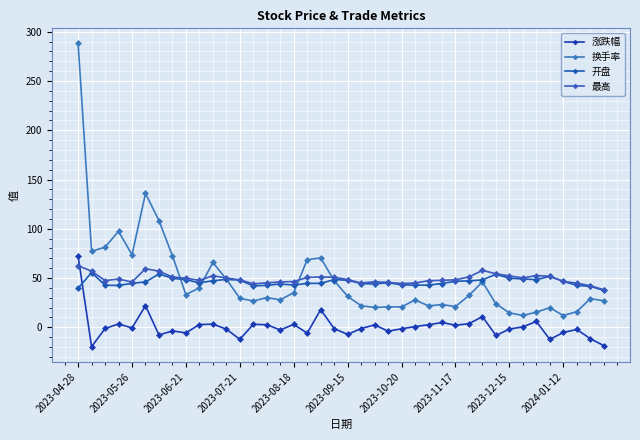

How many times do 换手率 and 开盘 cross each other?

5